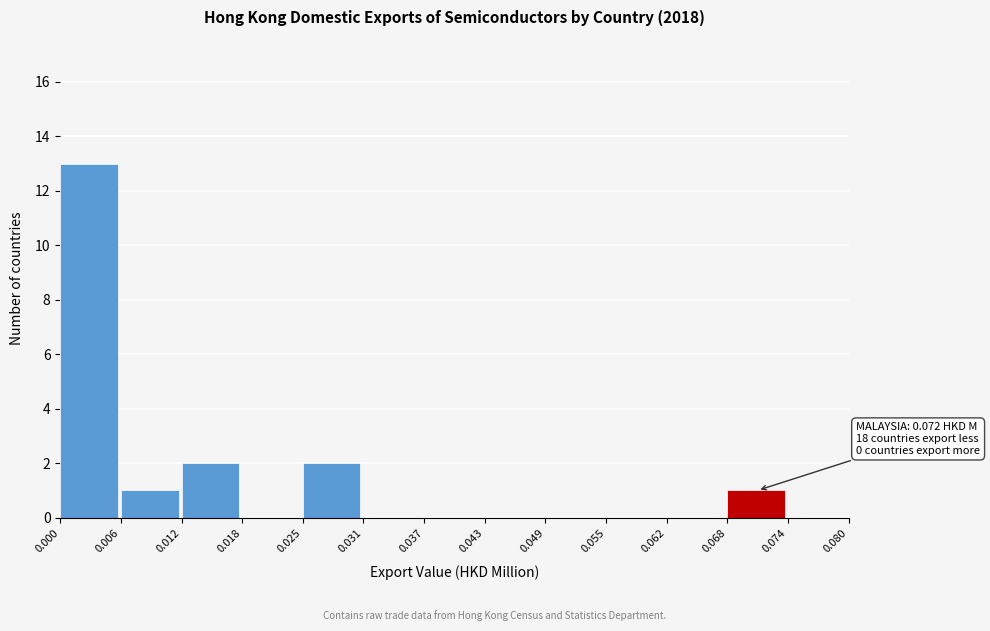

Over which range of the x-axis is the bar tallest?

0.000 to 0.006